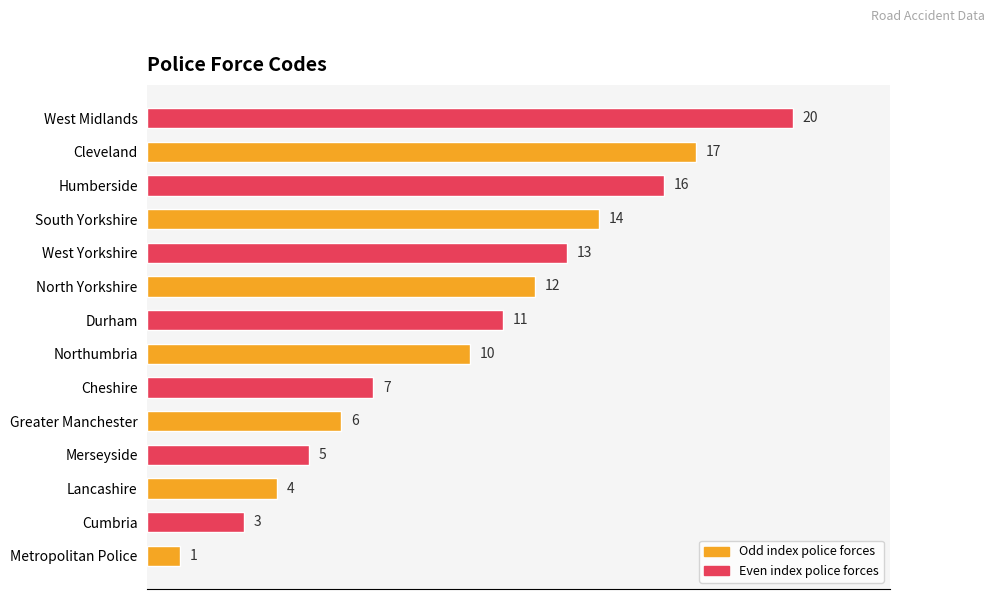

Reading top to bottom, what are all the values shown in this chart?

20	17	16	14	13	12	11	10	7	6	5	4	3	1